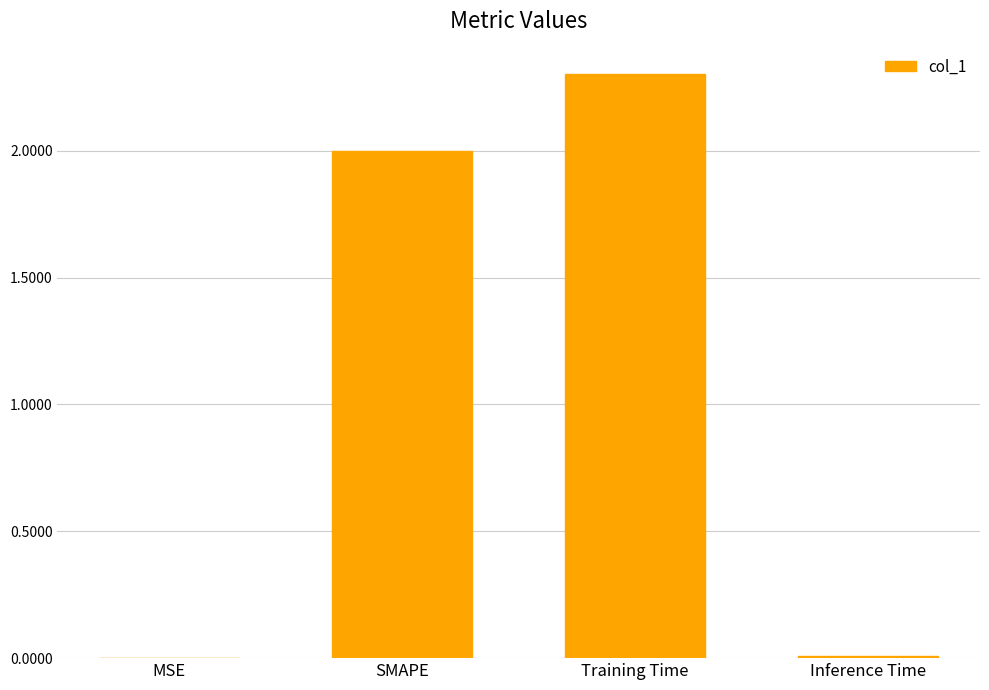

Is it true that the value at Training Time is 4.0?

False